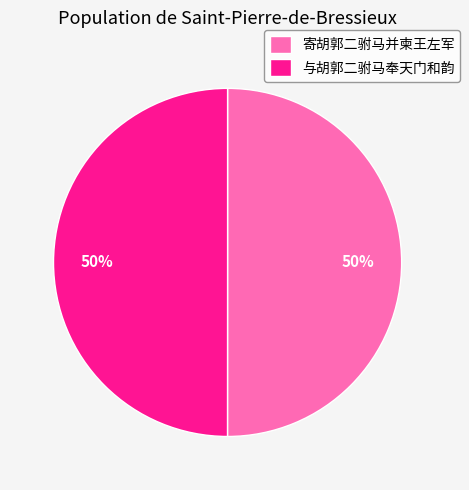

Approximately how many times larger is the value at 寄胡郭二驸马并柬王左军 compared to 与胡郭二驸马奉天门和韵?

1.0